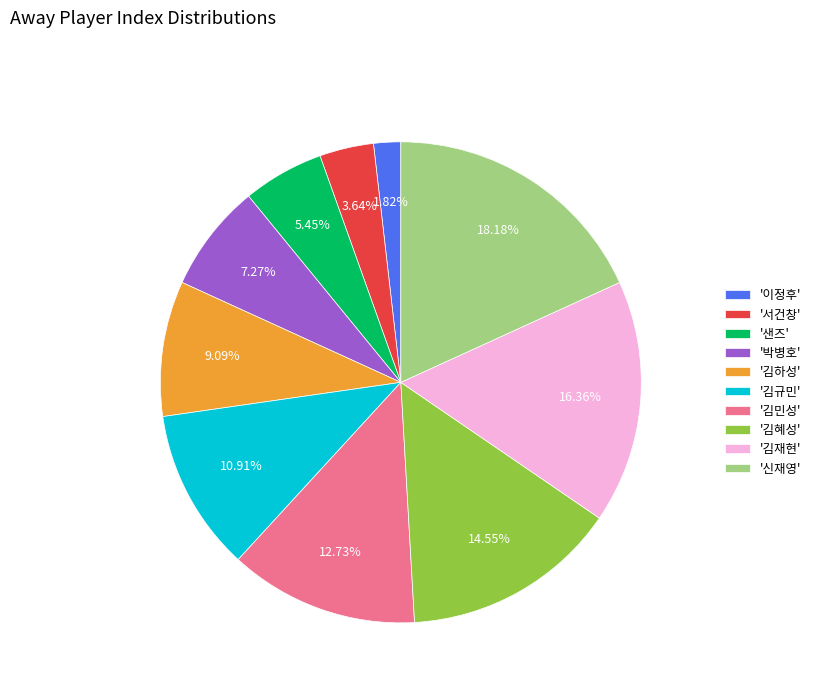

Which slice is the largest?

'신재영'